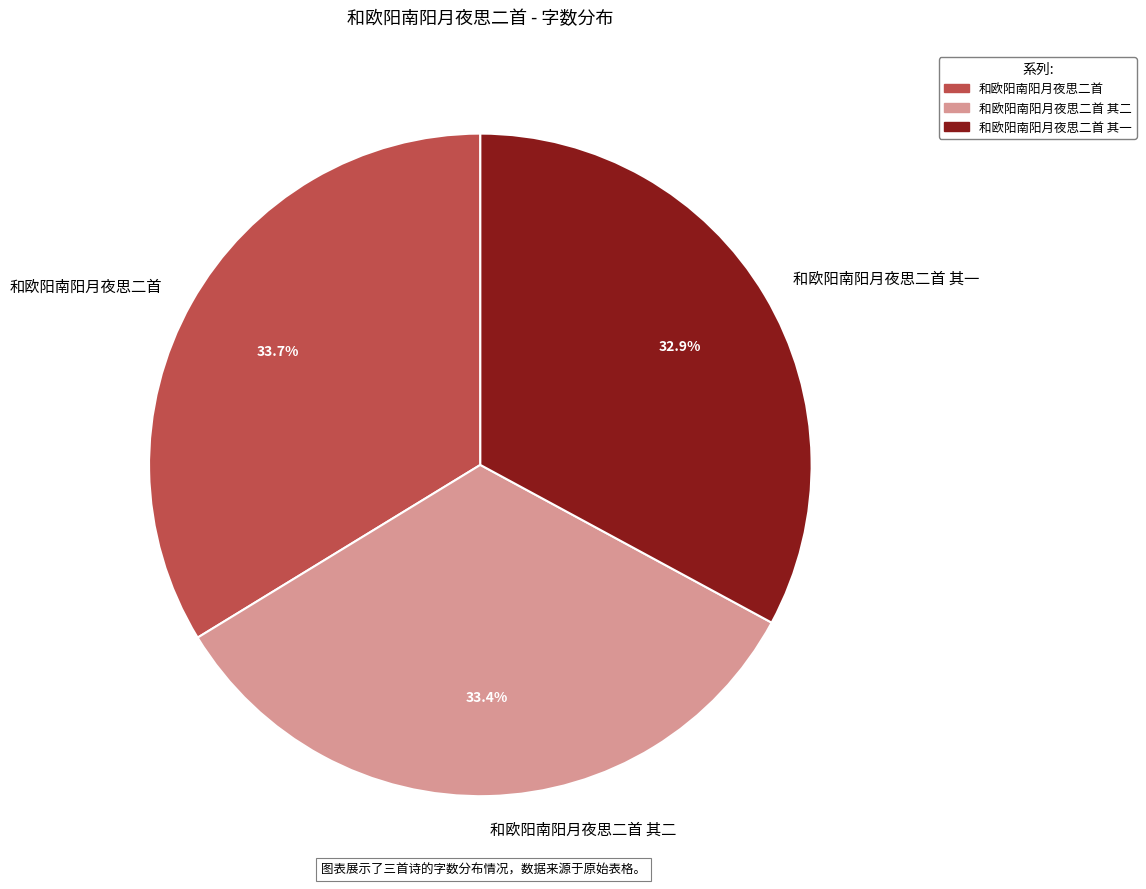

The 和欧阳南阳月夜思二首 slice represents 34% of the pie. True or false?

True